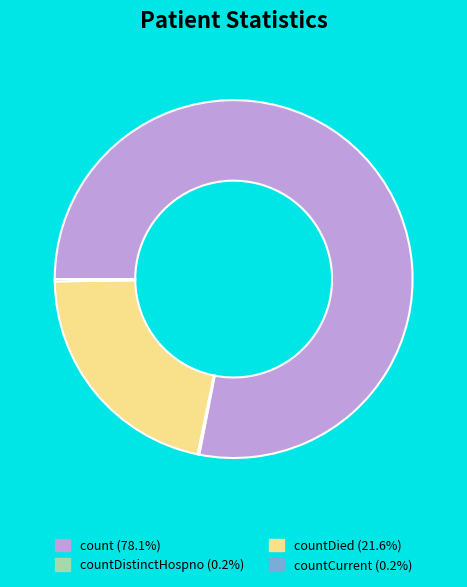

Is there a majority slice in this chart?

Yes